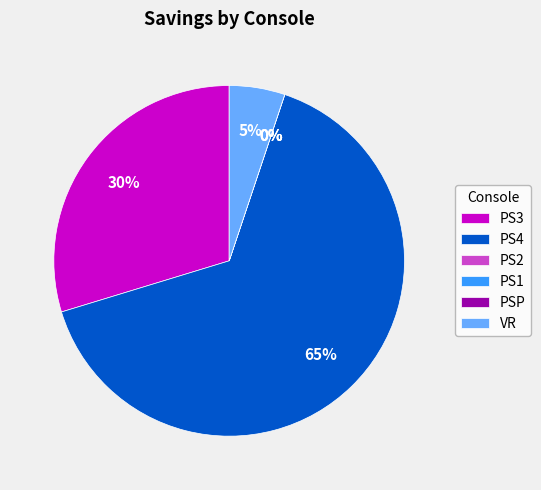

To the nearest percent, what is the average slice percentage?

17%